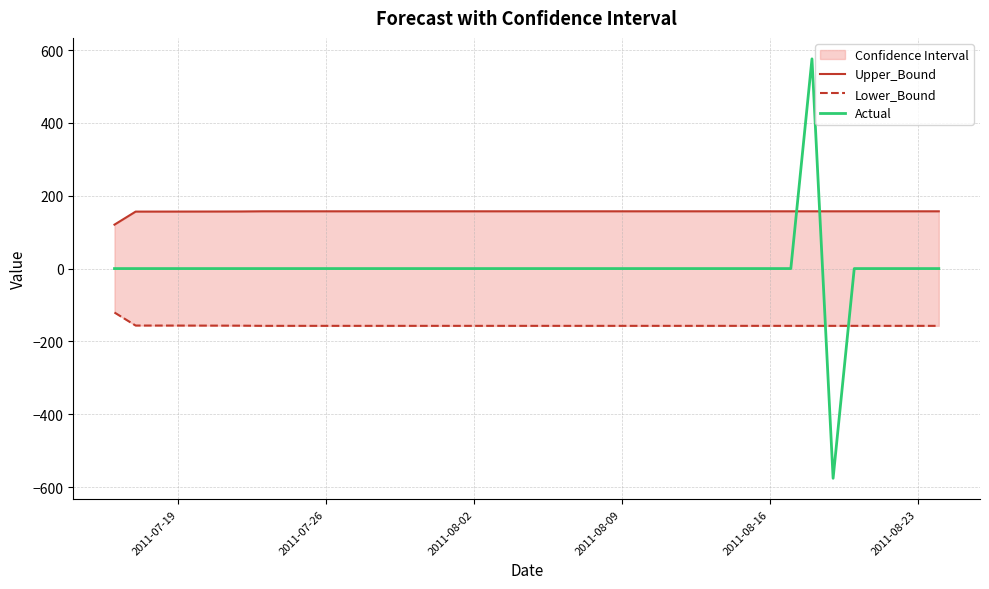

How many lines are shown in the chart?

3